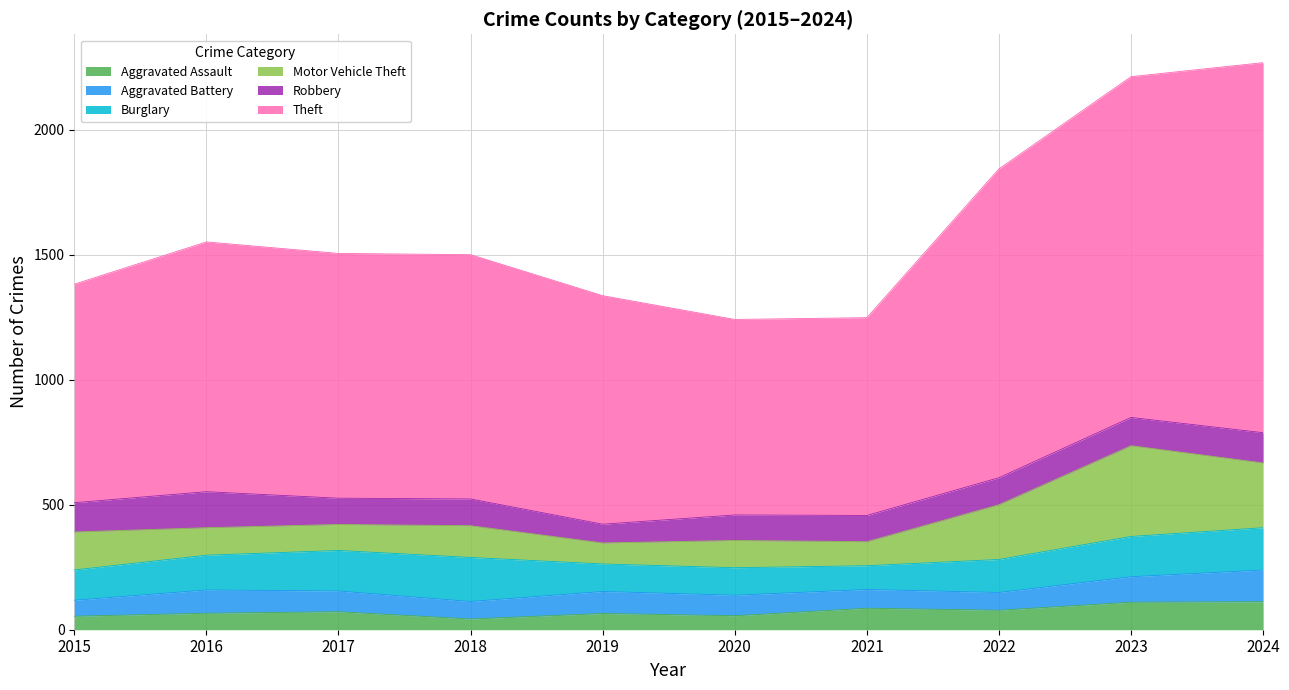

Reading left to right, what are all the values shown in this chart?

Aggravated Assault: 2015=54	2016=66	2017=72	2018=43	2019=65	2020=56	2021=86	2022=78	2023=110	2024=112
Aggravated Battery: 2015=64	2016=93	2017=83	2018=70	2019=88	2020=82	2021=75	2022=71	2023=102	2024=127
Burglary: 2015=121	2016=139	2017=162	2018=176	2019=110	2020=110	2021=95	2022=132	2023=161	2024=169
Motor Vehicle Theft: 2015=152	2016=110	2017=104	2018=127	2019=84	2020=109	2021=96	2022=219	2023=363	2024=259
Robbery: 2015=117	2016=144	2017=105	2018=107	2019=75	2020=102	2021=105	2022=108	2023=113	2024=121
Theft: 2015=874	2016=999	2017=979	2018=977	2019=914	2020=782	2021=791	2022=1235	2023=1363	2024=1480